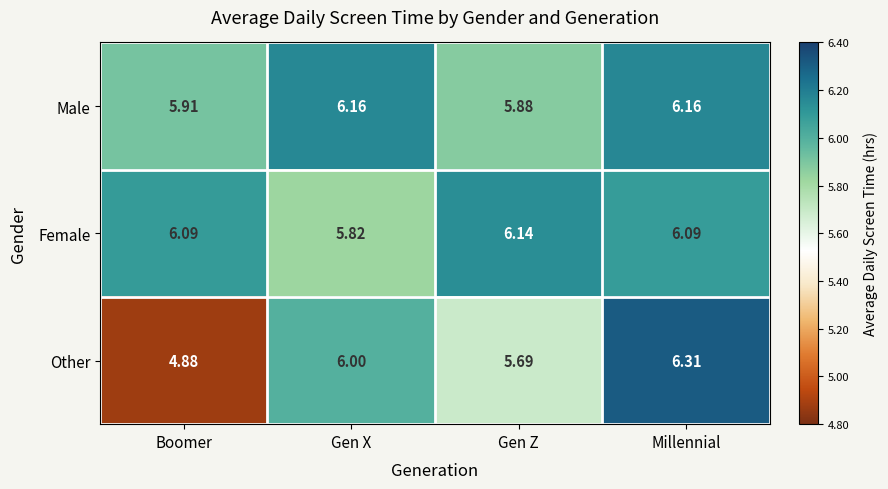

At which label does Male first exceed 6?

Gen X